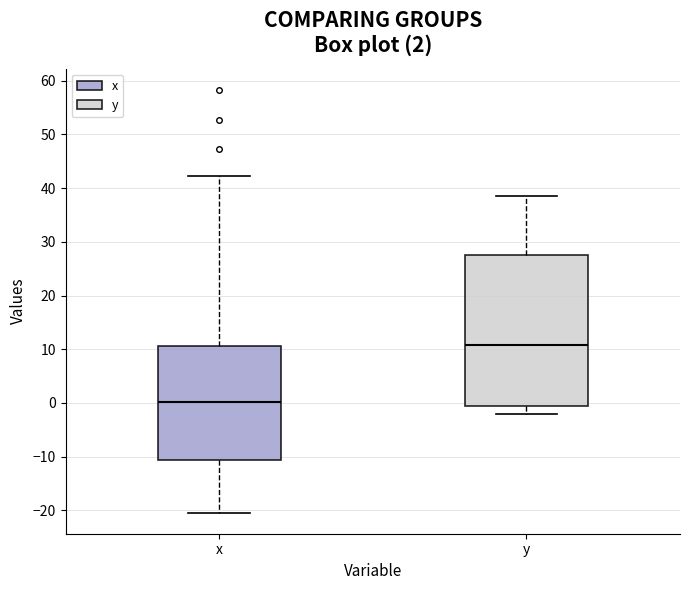

Which box's median line is the highest?

y